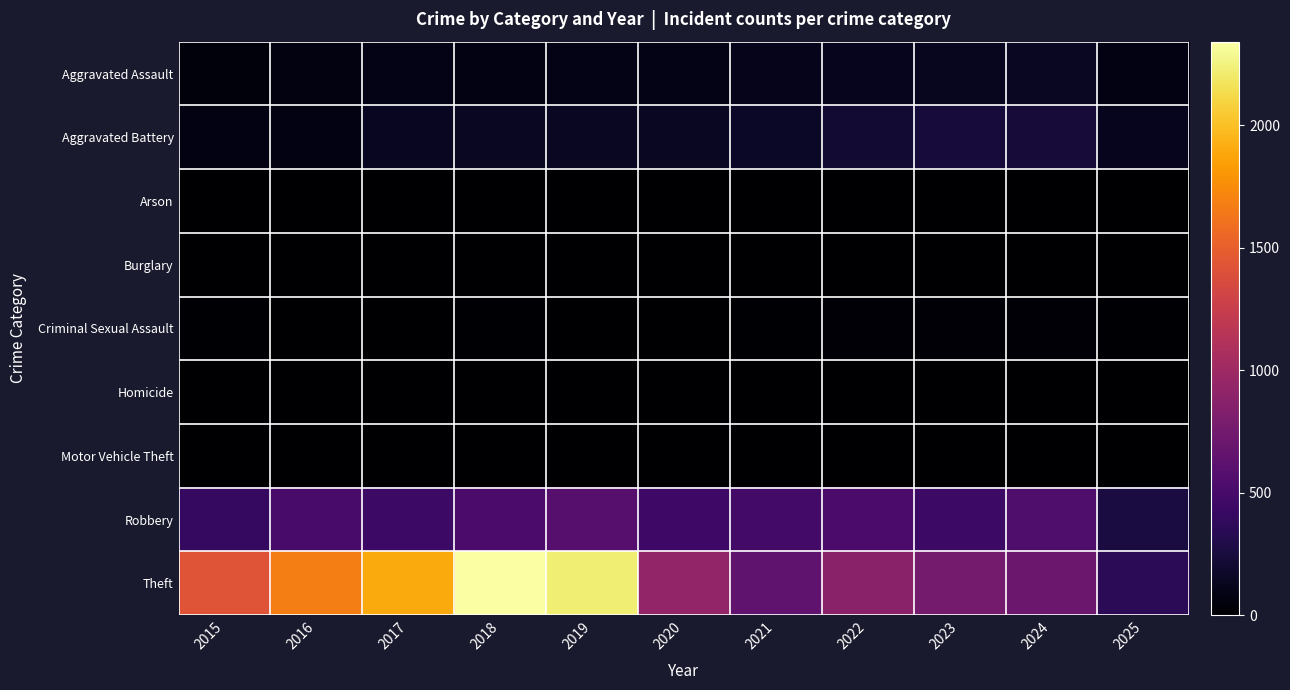

What is the difference between the highest and lowest values at 2016?

1676